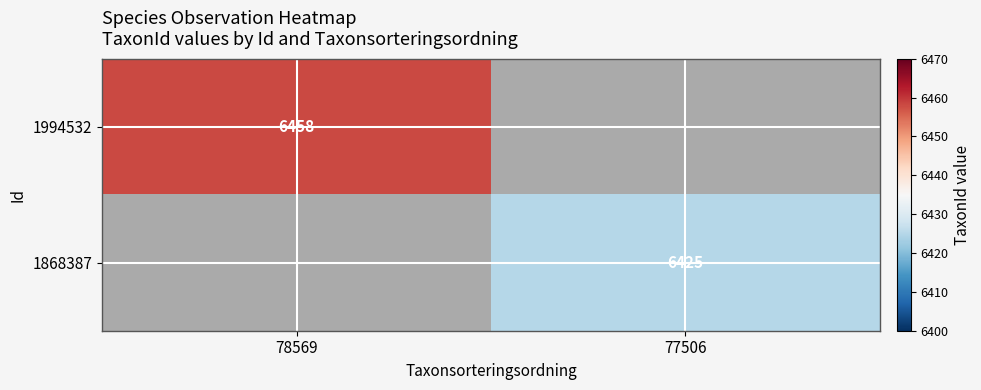

Is the value of 1994532 at 78569 greater than the value of 1868387 at 77506?

Yes